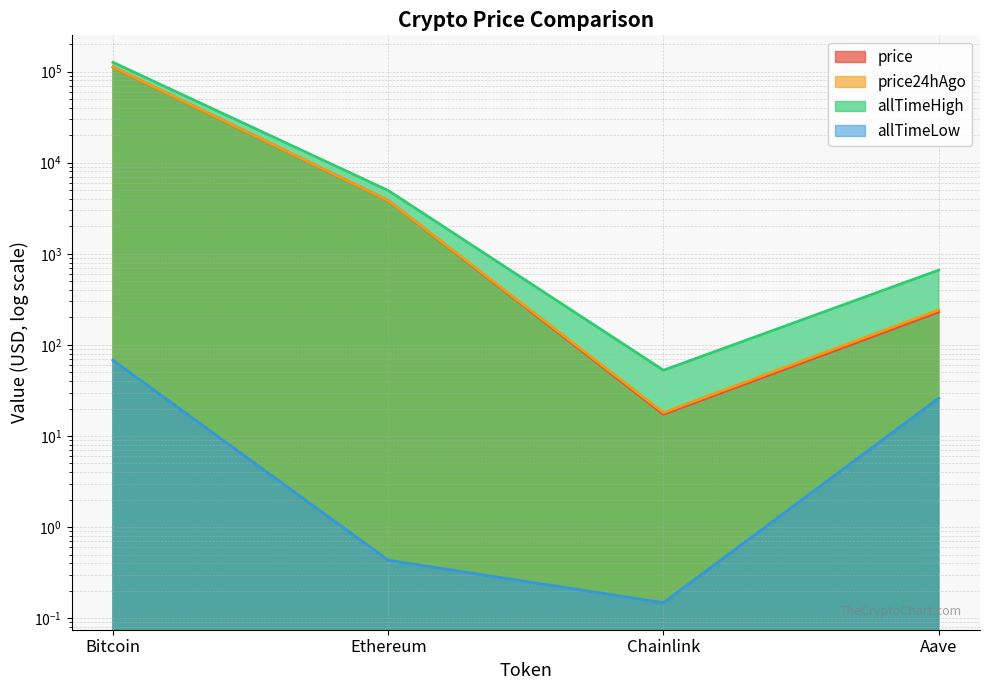

How many interior local valleys does the allTimeHigh series have?

1